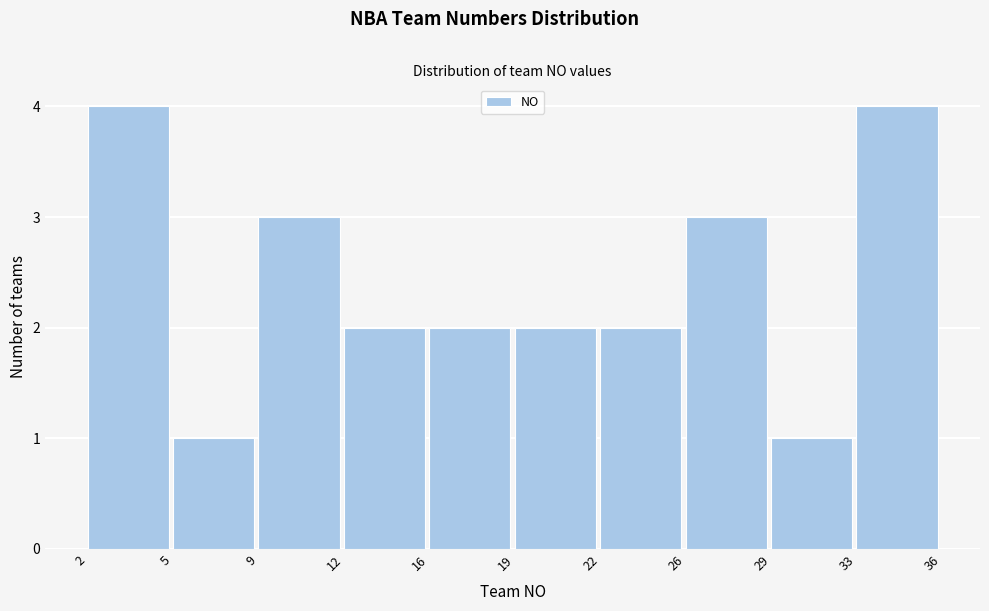

Reading left to right, what are all the values shown in this chart?

4	1	3	2	2	2	2	3	1	4